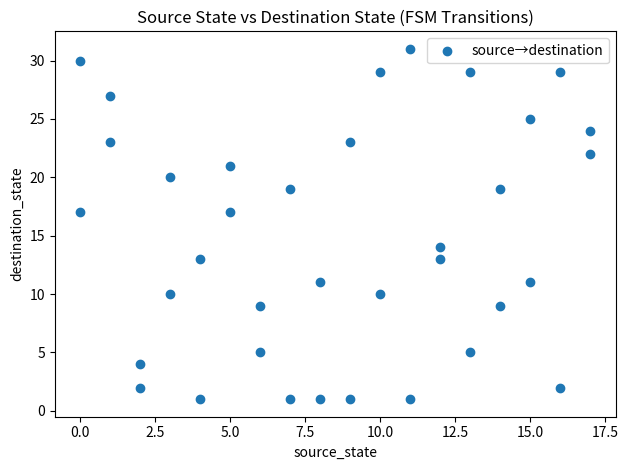

What is the range of X values (max minus min)?

17